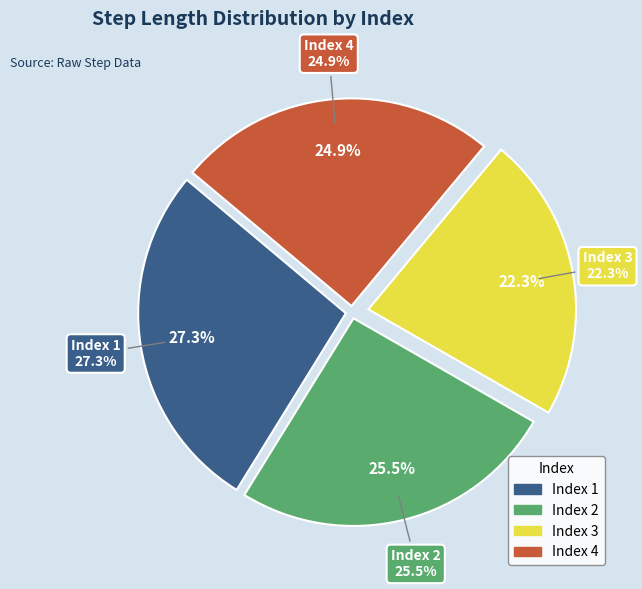

Count the number of slices in the pie.

4